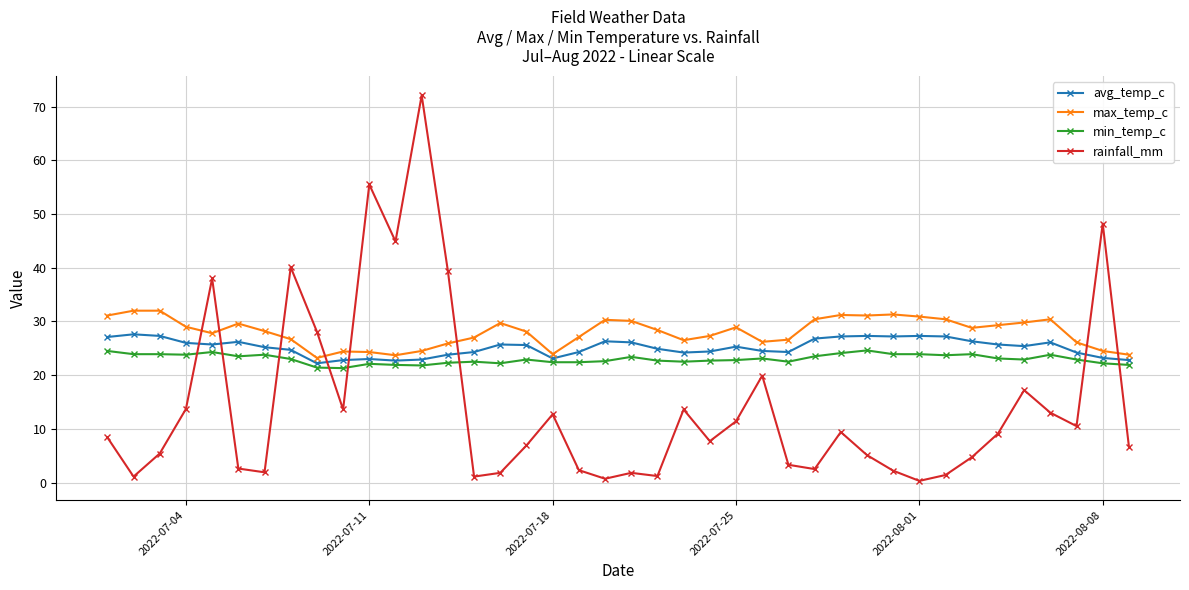

Which series has the largest range (max minus min)?

rainfall_mm